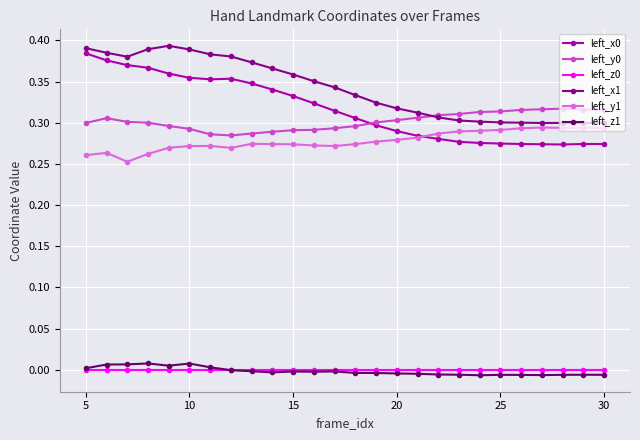

True or false: left_x0 has more than 0 points higher than both neighbors.

True